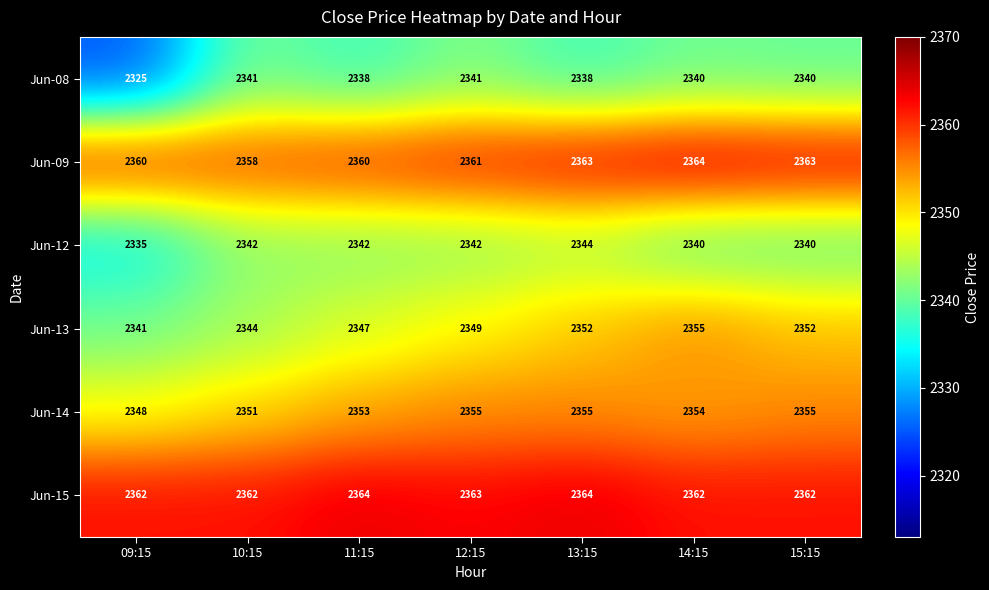

At how many categories does at least one series exceed 2327?

7